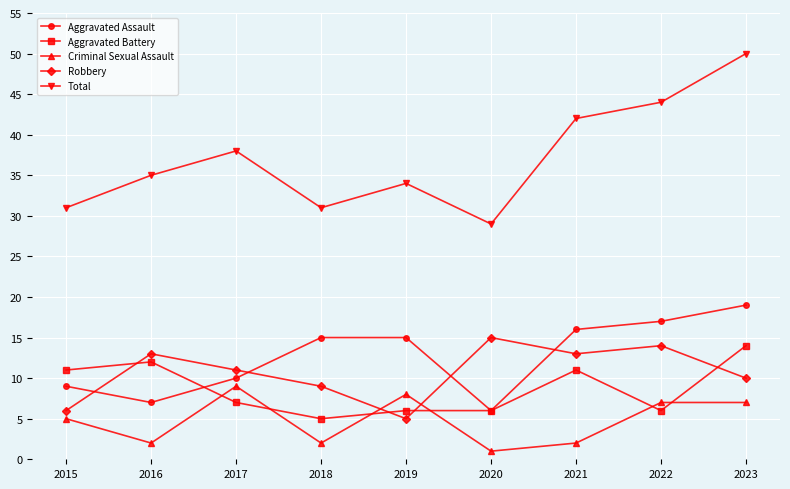

Which series has the largest total across all categories?

Total